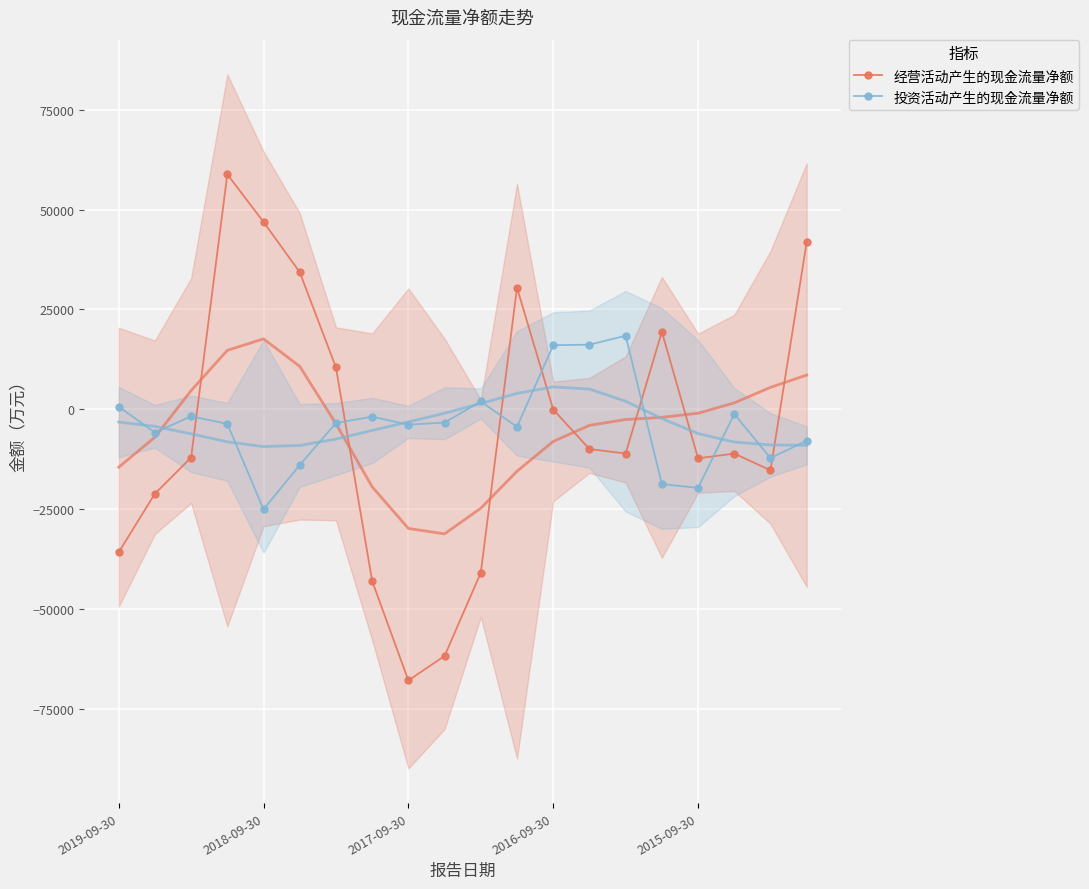

How many lines are shown in the chart?

2